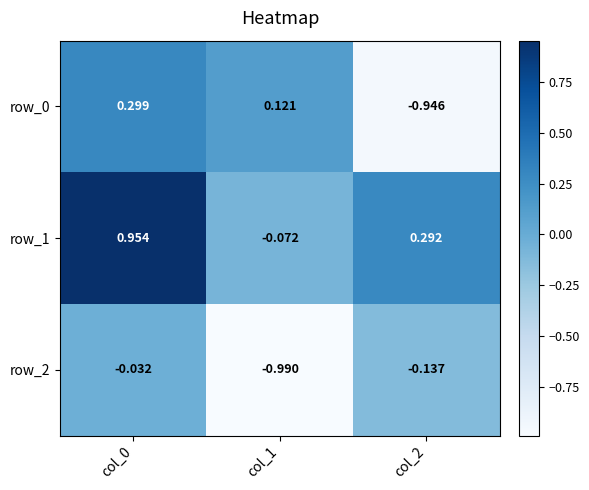

What is the difference between the highest and lowest values at col_2?

1.2